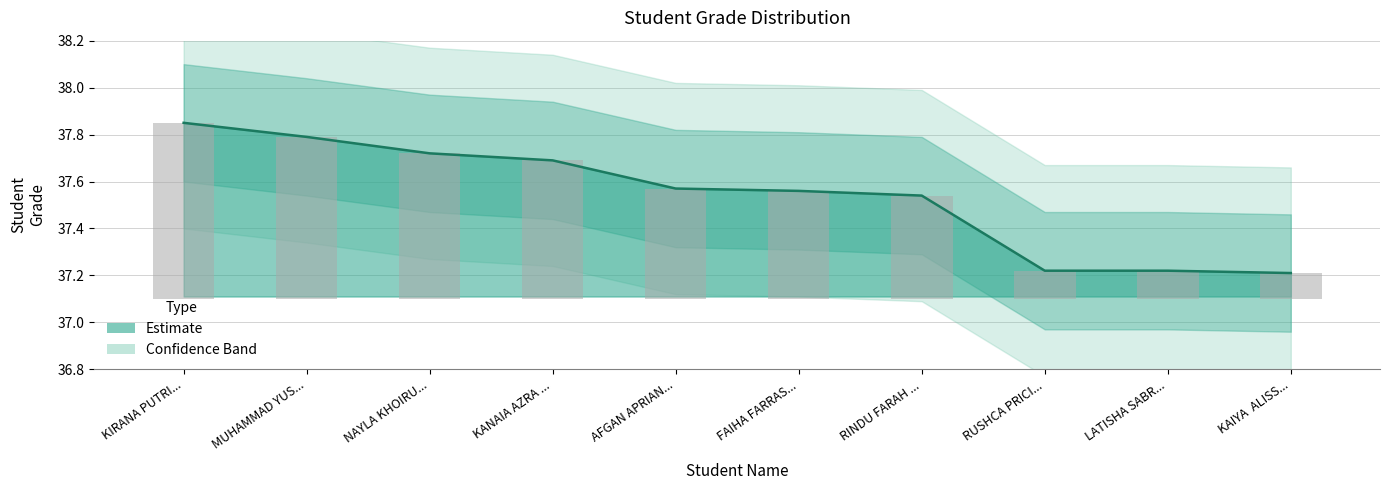

Reading right to left, what are all the values shown in this chart?

37.2	37.2	37.2	37.5	37.6	37.6	37.7	37.7	37.8	37.9